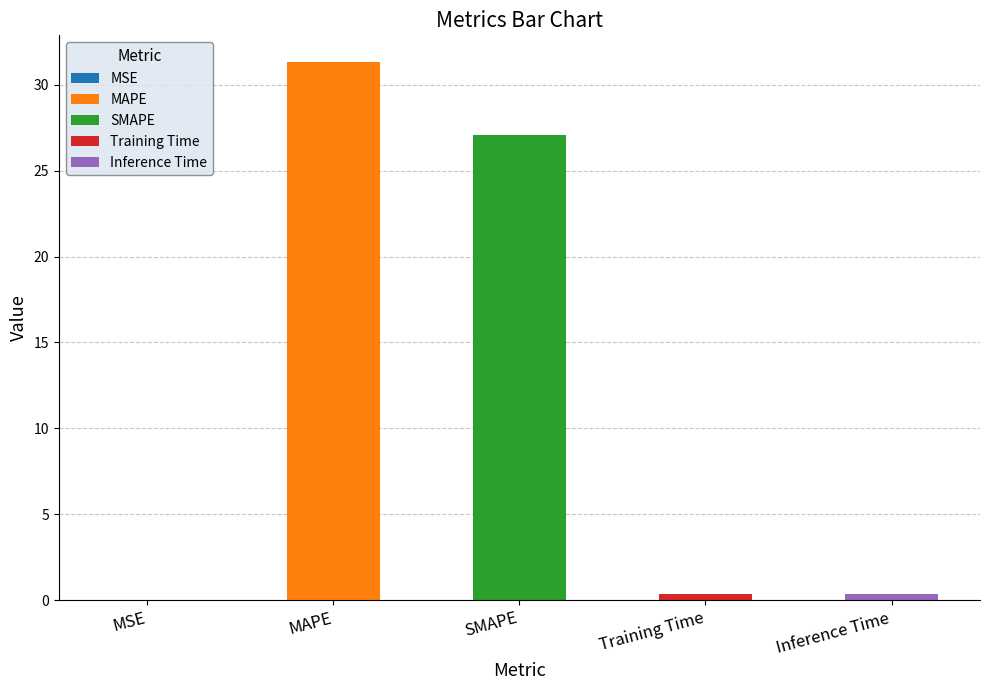

True or false: the data shows 0.0 at MSE.

False